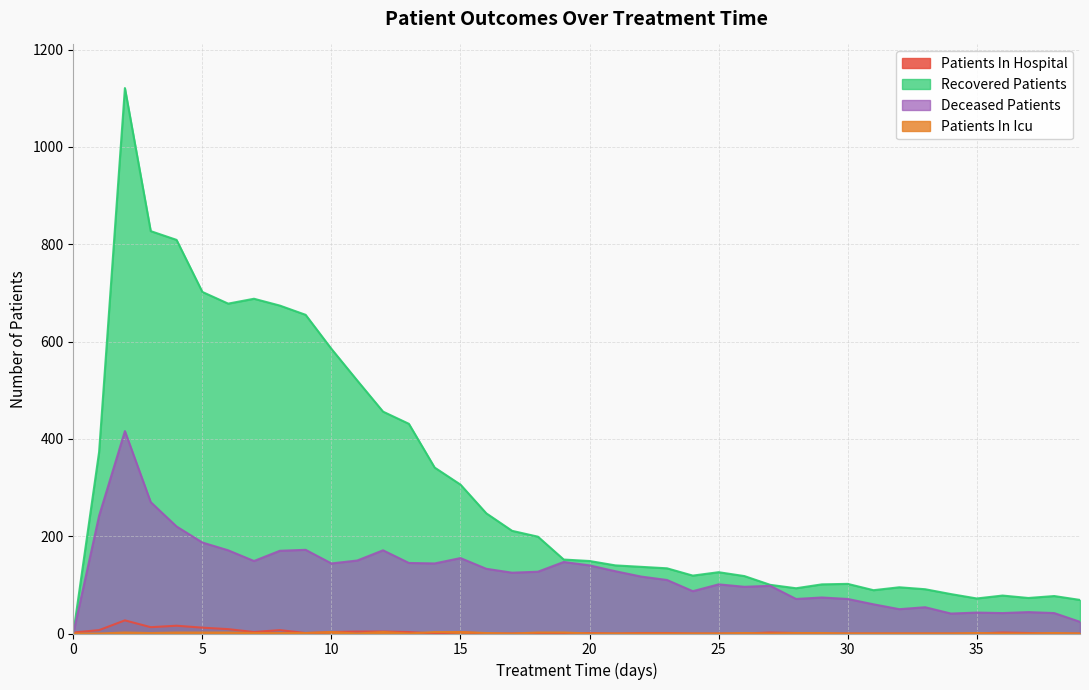

Rank the series by their maximum value, from lowest to highest.

patients_in_icu, patients_in_hospital, deceased_patients, recovered_patients